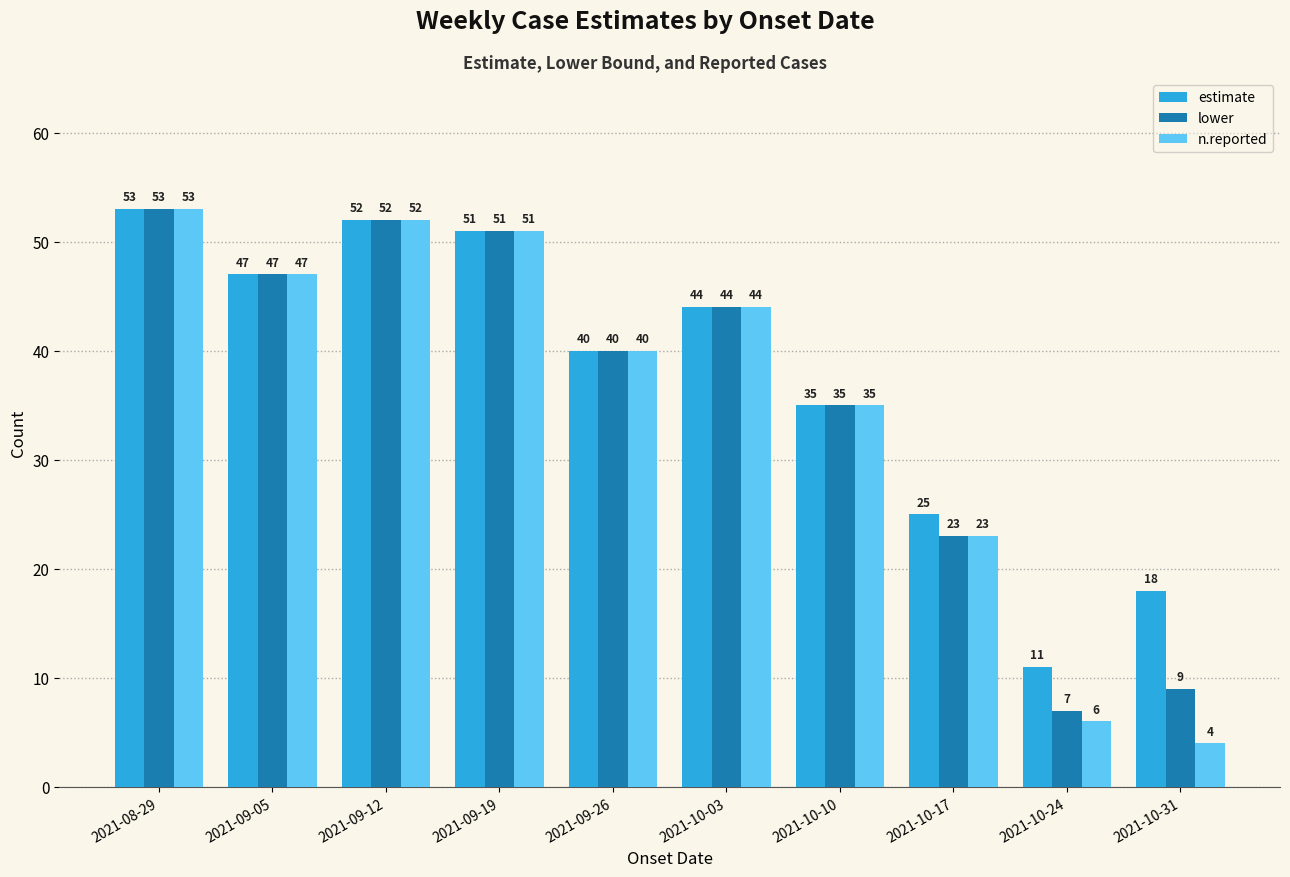

Reading left to right, transcribe all the data shown in this chart.

estimate: 2021-08-29=53	2021-09-05=47	2021-09-12=52	2021-09-19=51	2021-09-26=40	2021-10-03=44	2021-10-10=35	2021-10-17=25	2021-10-24=11	2021-10-31=18
lower: 2021-08-29=53	2021-09-05=47	2021-09-12=52	2021-09-19=51	2021-09-26=40	2021-10-03=44	2021-10-10=35	2021-10-17=23	2021-10-24=7	2021-10-31=9
n.reported: 2021-08-29=53	2021-09-05=47	2021-09-12=52	2021-09-19=51	2021-09-26=40	2021-10-03=44	2021-10-10=35	2021-10-17=23	2021-10-24=6	2021-10-31=4